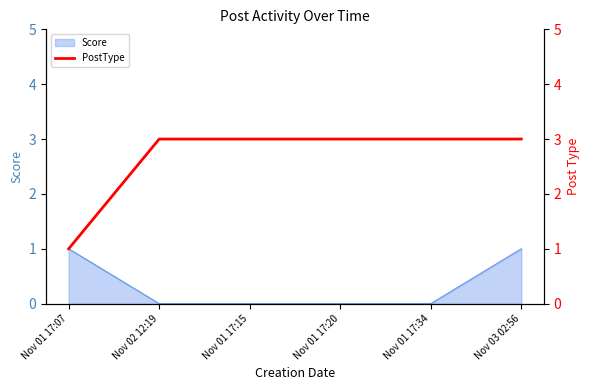

What is the value of the 1st point from the left?

1